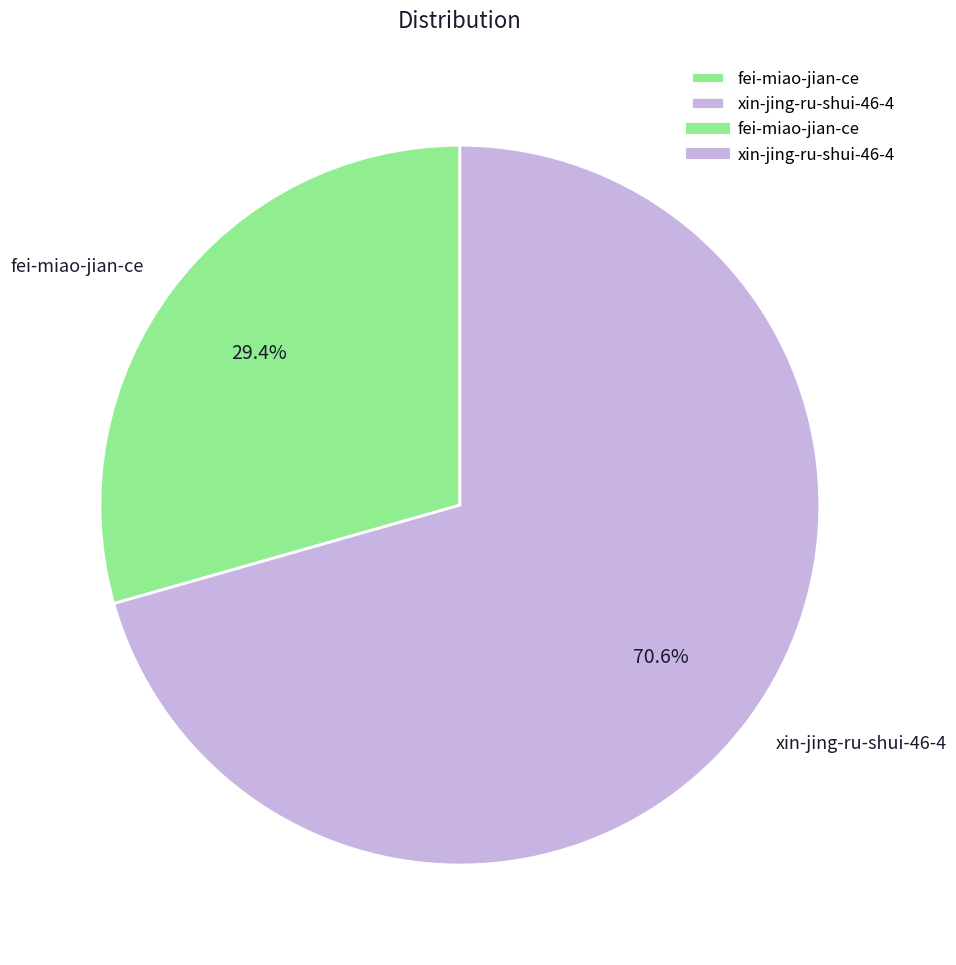

What portion of the pie excludes xin-jing-ru-shui-46-4?

29.4%